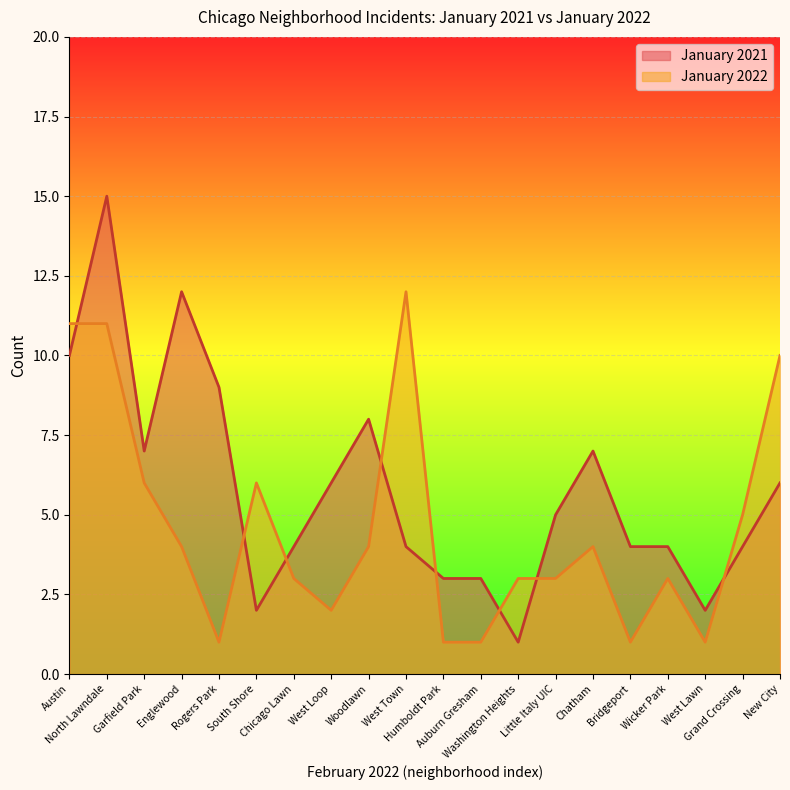

Rank the series by their maximum value, from highest to lowest.

January 2021, January 2022